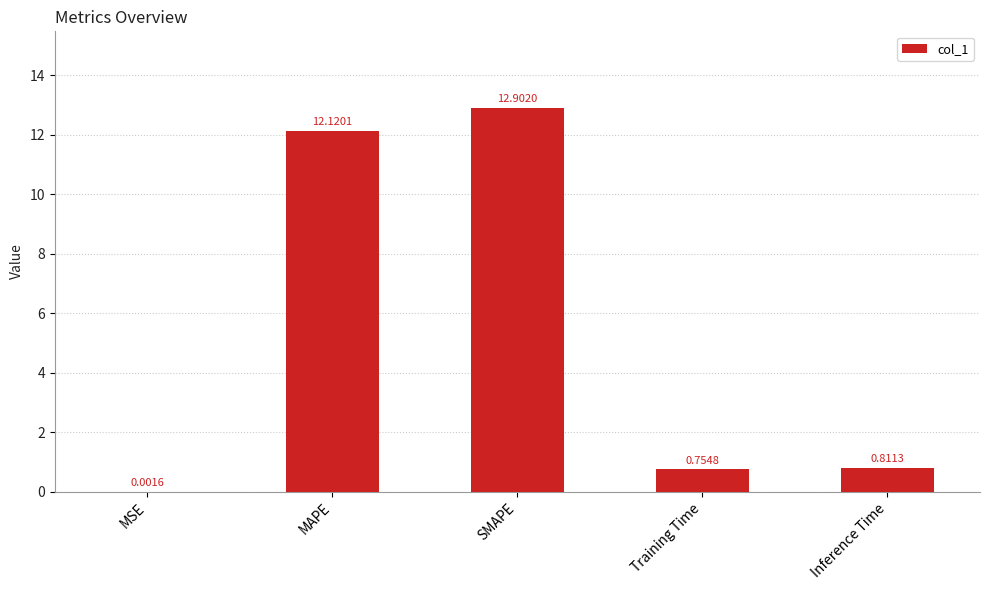

Between Inference Time and MSE, which is larger?

Inference Time